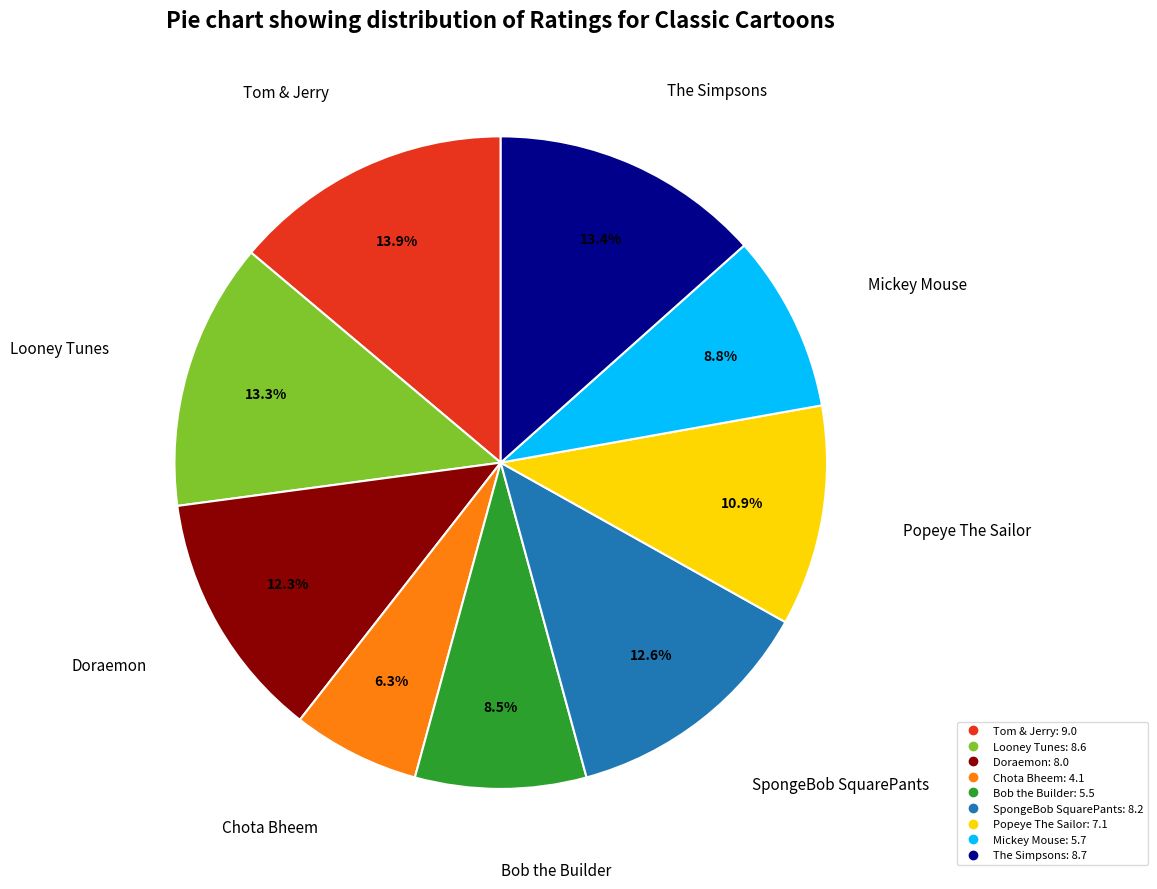

How many slices are in this pie chart?

9